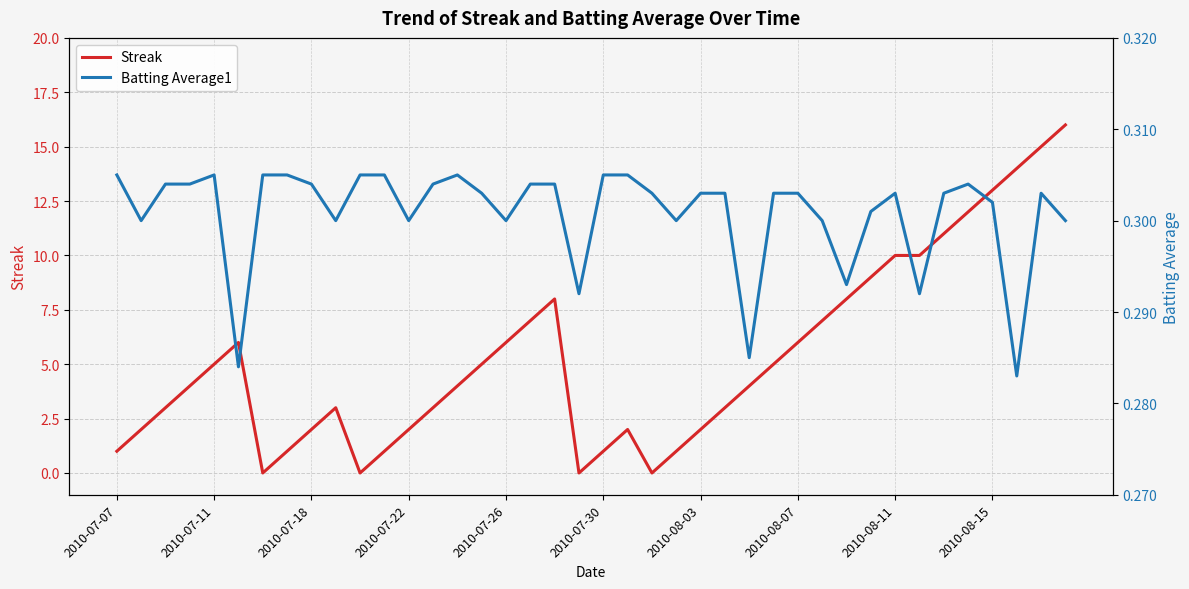

What is the sum of all Streak values?

212